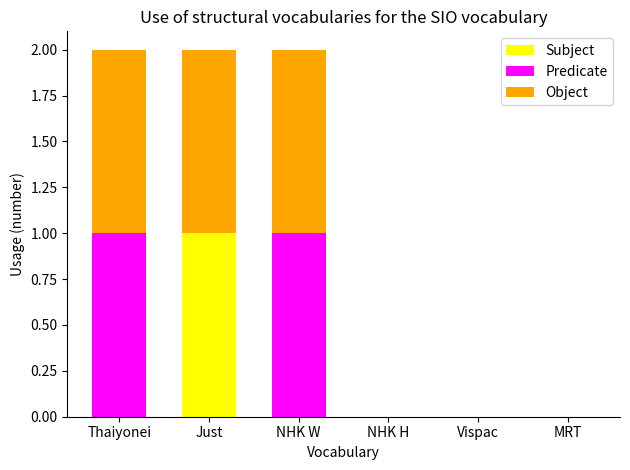

True or false: Subject has a value of 0 at Vispac.

True